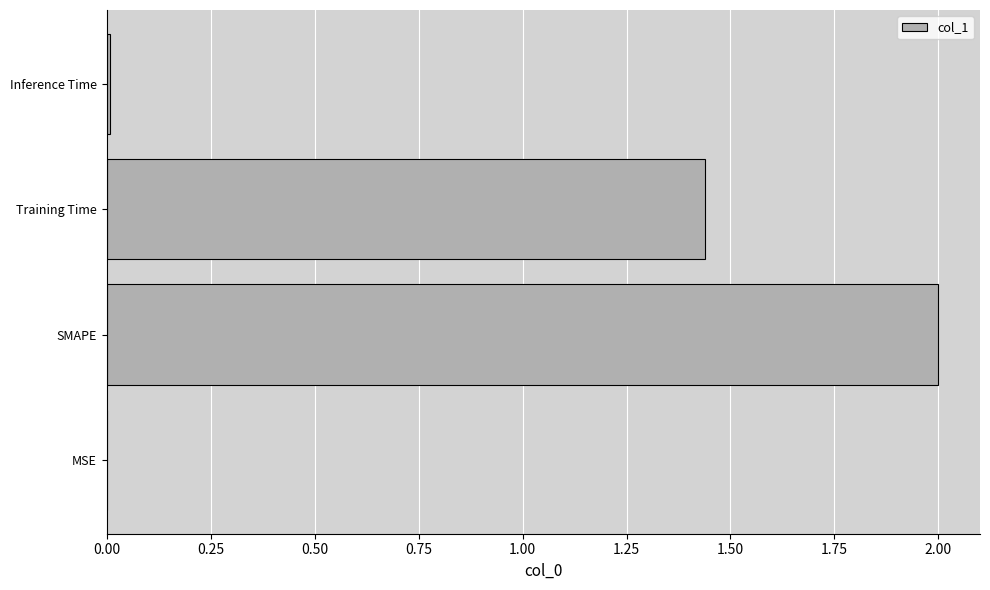

At which label is the value closest to 1?

Training Time